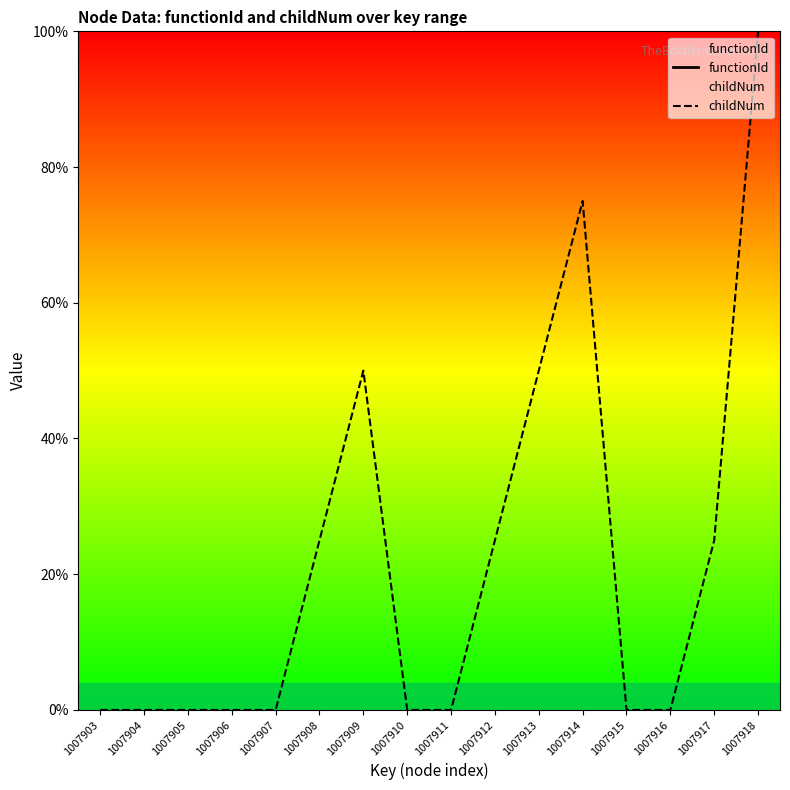

How many data points does each series have?

16